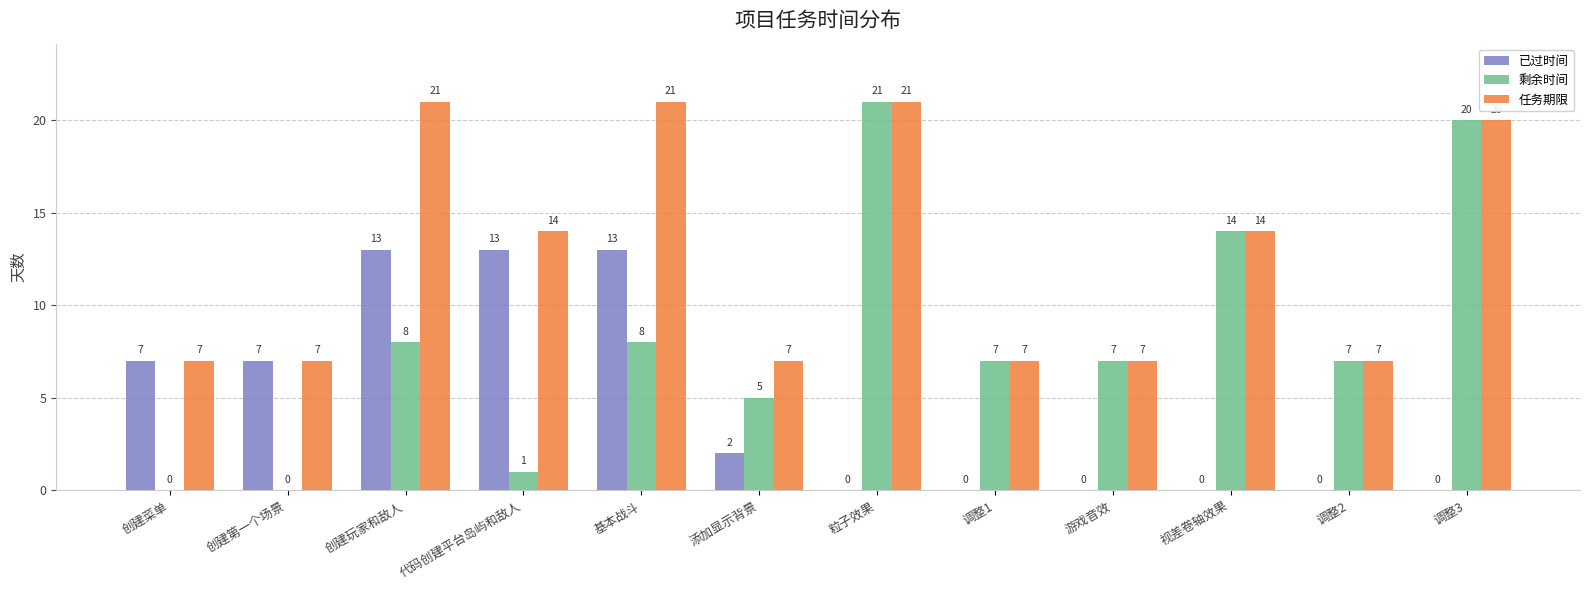

Reading left to right, what are all the values shown in this chart?

已过时间: 创建菜单=7	创建第一个场景=7	创建玩家和敌人=13	代码创建平台岛屿和敌人=13	基本战斗=13	添加显示背景=2	粒子效果=0	调整1=0	游戏音效=0	视差卷轴效果=0	调整2=0	调整3=0
剩余时间: 创建菜单=0	创建第一个场景=0	创建玩家和敌人=8	代码创建平台岛屿和敌人=1	基本战斗=8	添加显示背景=5	粒子效果=21	调整1=7	游戏音效=7	视差卷轴效果=14	调整2=7	调整3=20
任务期限: 创建菜单=7	创建第一个场景=7	创建玩家和敌人=21	代码创建平台岛屿和敌人=14	基本战斗=21	添加显示背景=7	粒子效果=21	调整1=7	游戏音效=7	视差卷轴效果=14	调整2=7	调整3=20